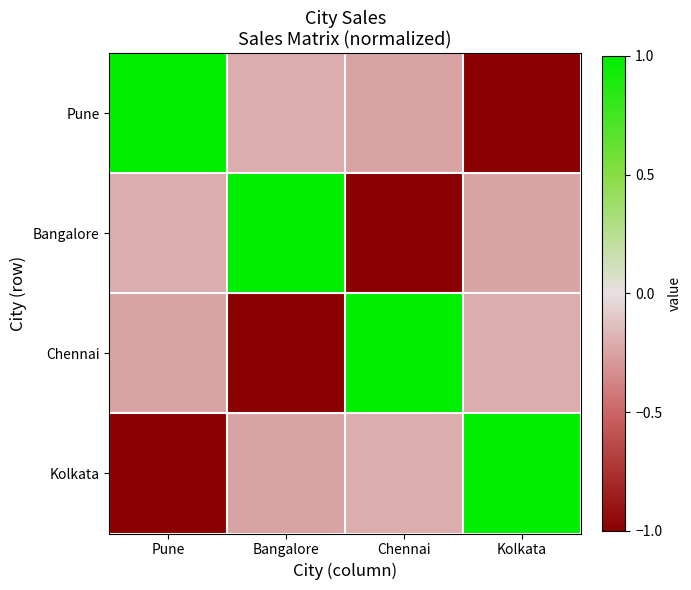

At which category is the sum across all series the highest?

Pune